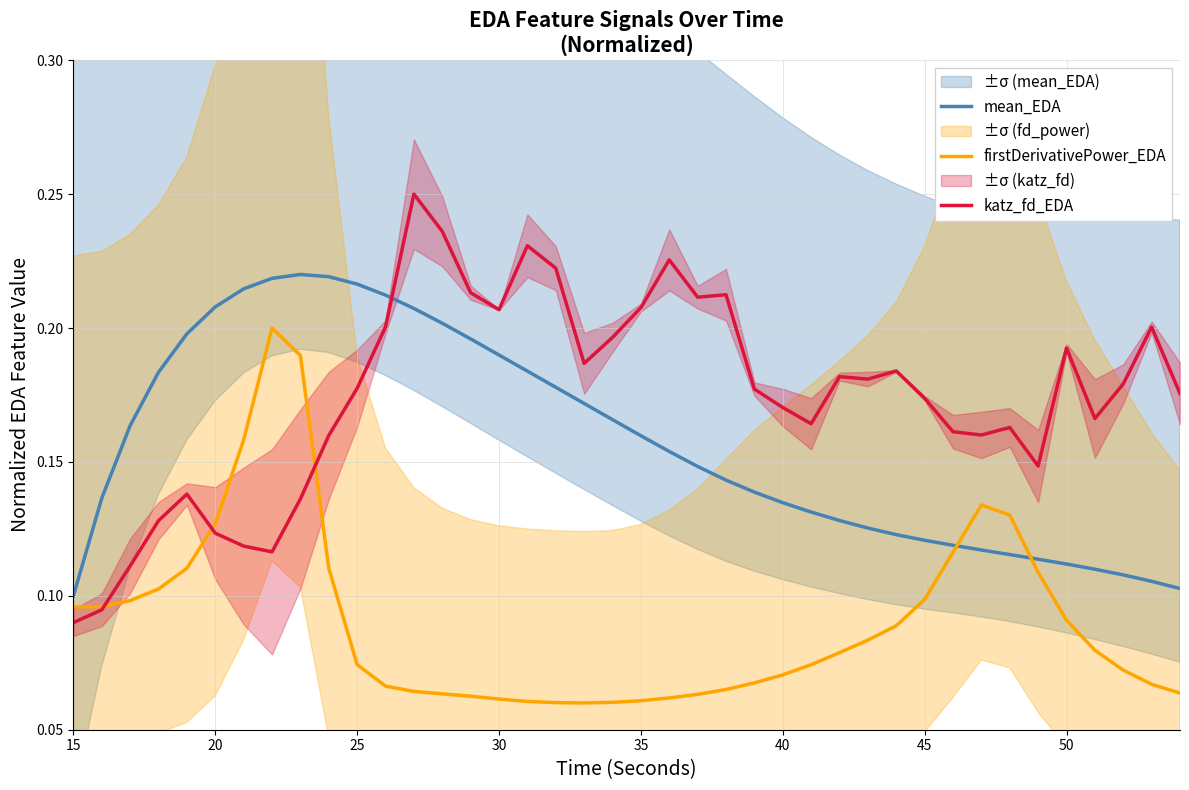

After their last crossing, which series has the higher values: katz_fd_EDA or mean_EDA?

katz_fd_EDA